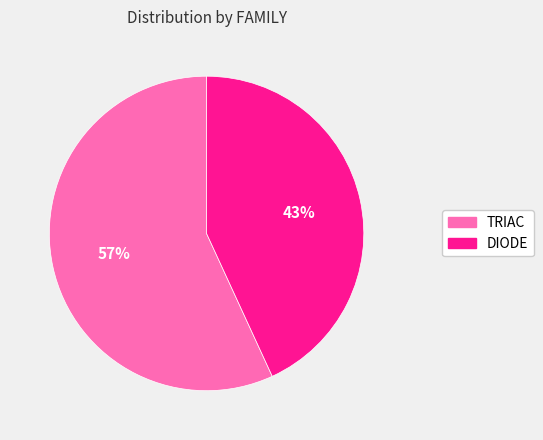

To the nearest percent, what portion does TRIAC represent?

57%